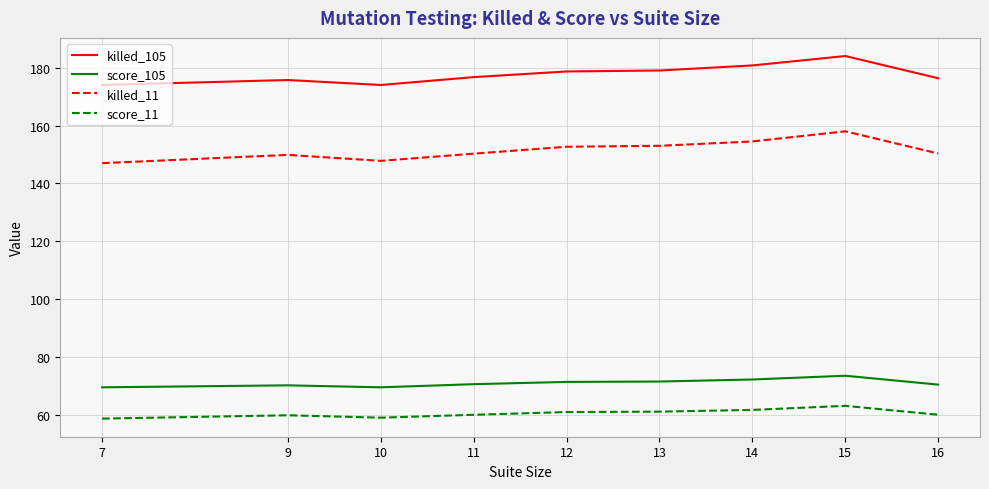

What is the difference between the maximum and minimum values in the score_105 series?

4.0